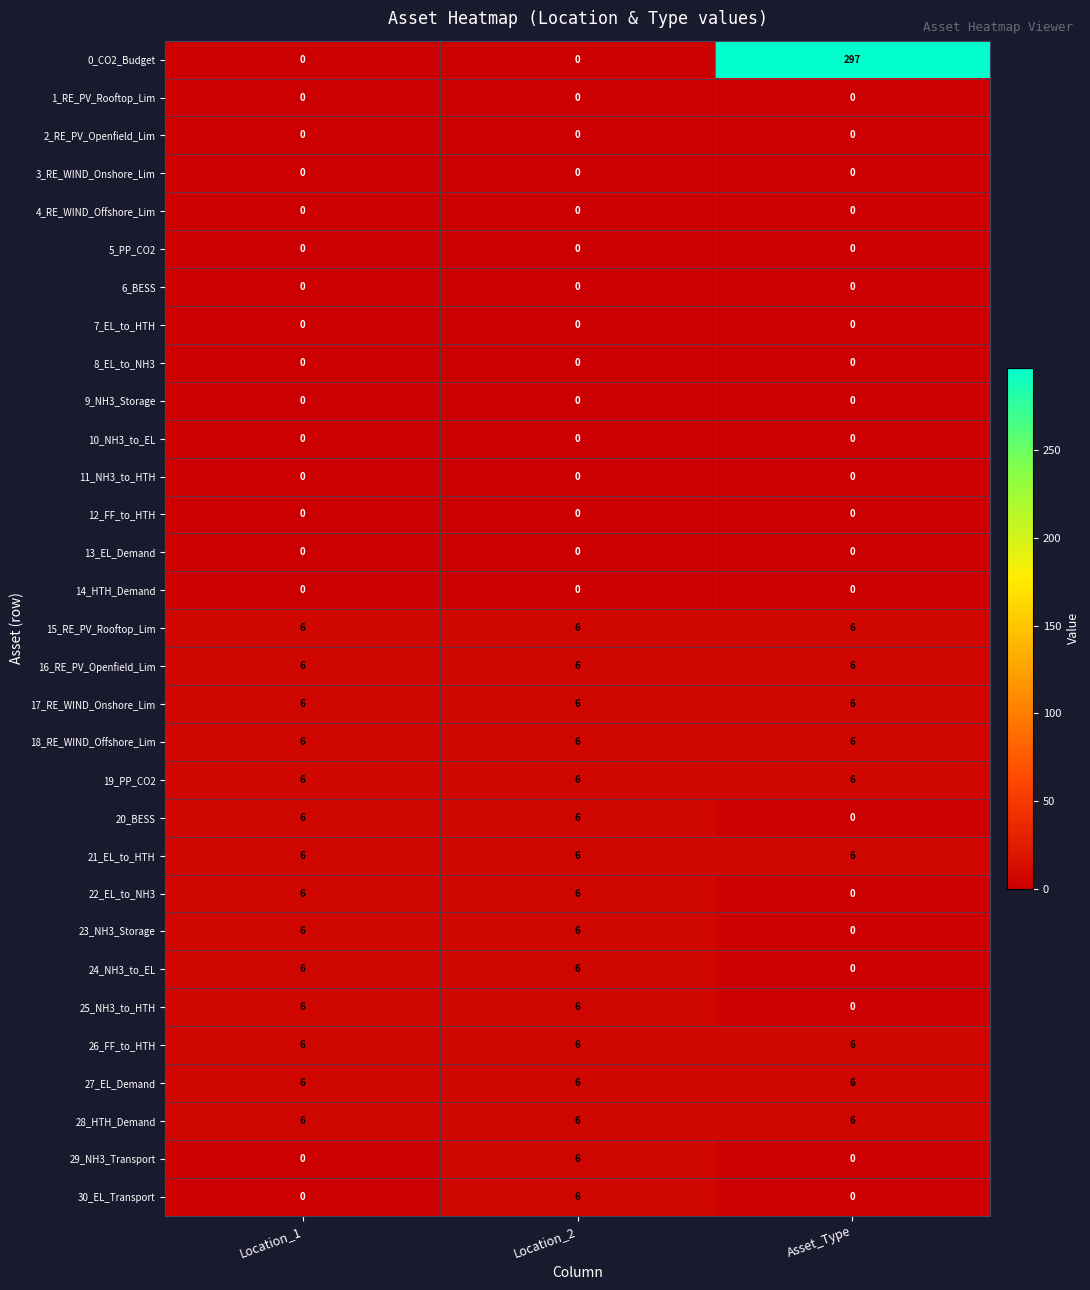

The 22_EL_to_NH3 series shows 6 at Location_1. True or false?

True